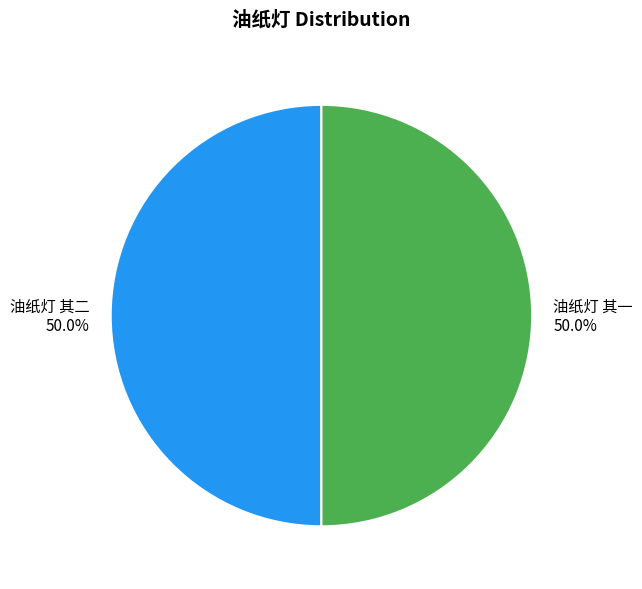

Approximately how many times larger is the value at 油纸灯 其一 compared to 油纸灯 其二?

1.0